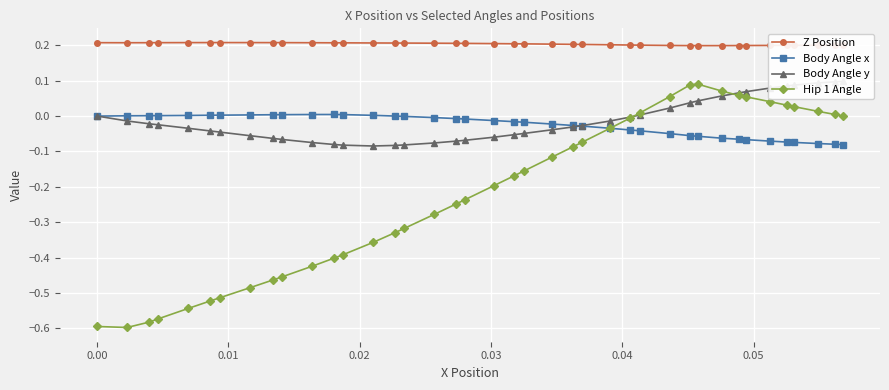

True or false: Z Position and Body Angle x intersect in this chart.

False